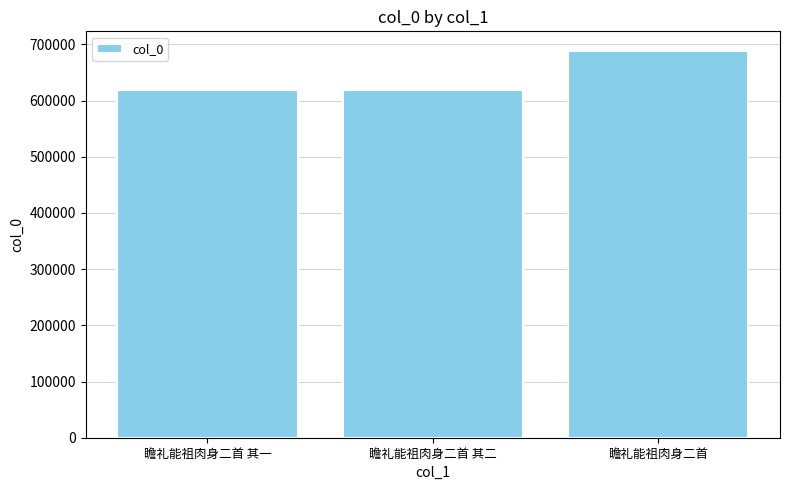

How many series are shown in this chart?

1